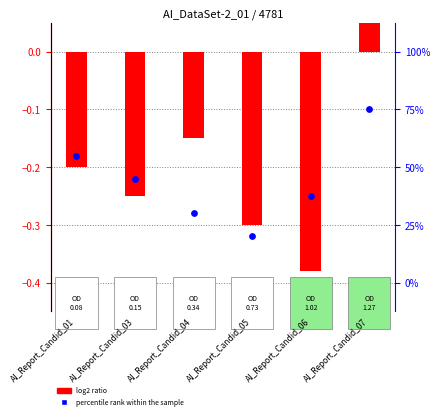

What are all the series names shown in the legend?

log2 ratio, percentile rank within the sample